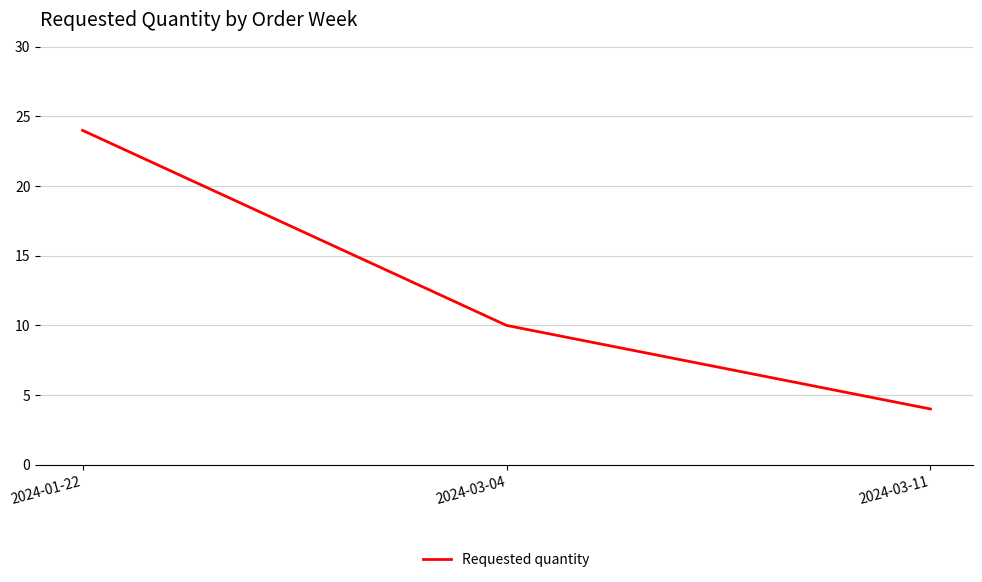

The chart shows a value of 3 at 2024-03-04. True or false?

False